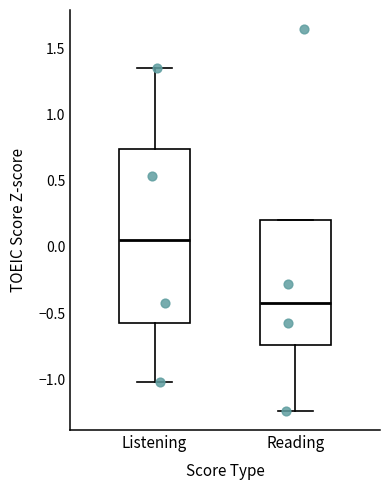

Reading left to right, read every box against the y-axis: the position of its median line, the range the box covers, and the ends of its whiskers. The values are not printed on the chart, so give them approximately, as read against the axis.

Listening: median 0.05, box -0.55 to 0.75, whiskers -1.00 to 1.35
Reading: median -0.45, box -0.75 to 0.20, whiskers -1.25 to 0.20